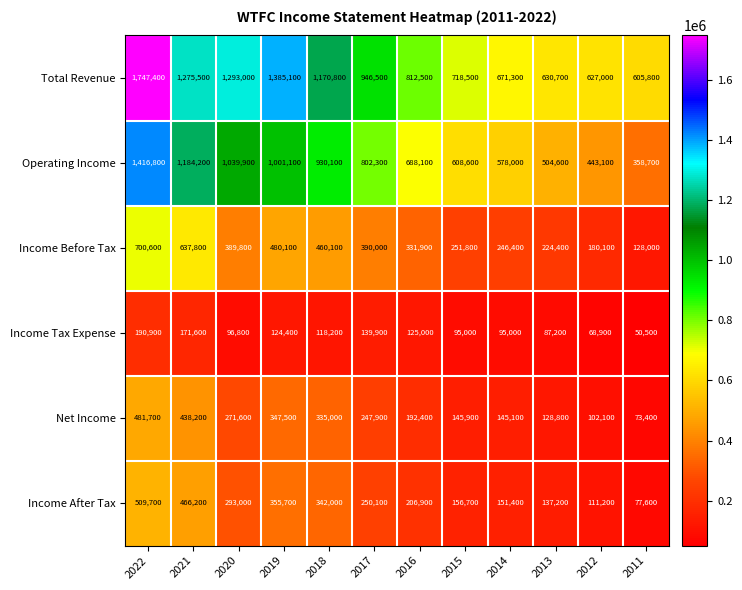

How many data points in Income Tax Expense are less than 118200?

6